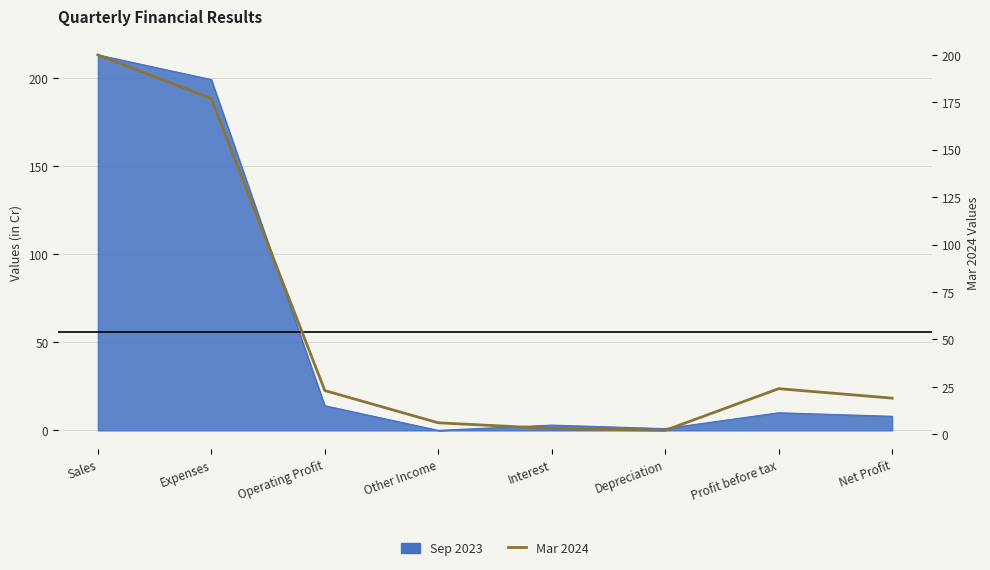

True or false: the data has more than 2 interior local peaks.

False